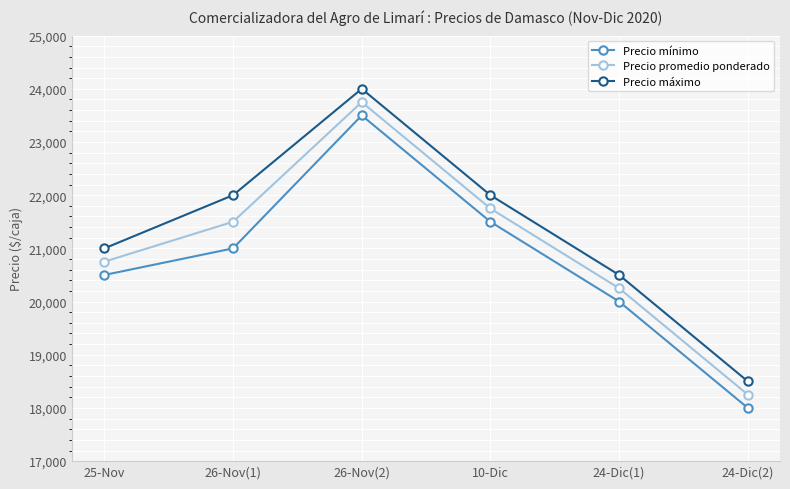

List the series in order of their overall mean, lowest first.

Precio mínimo, Precio promedio ponderado, Precio máximo